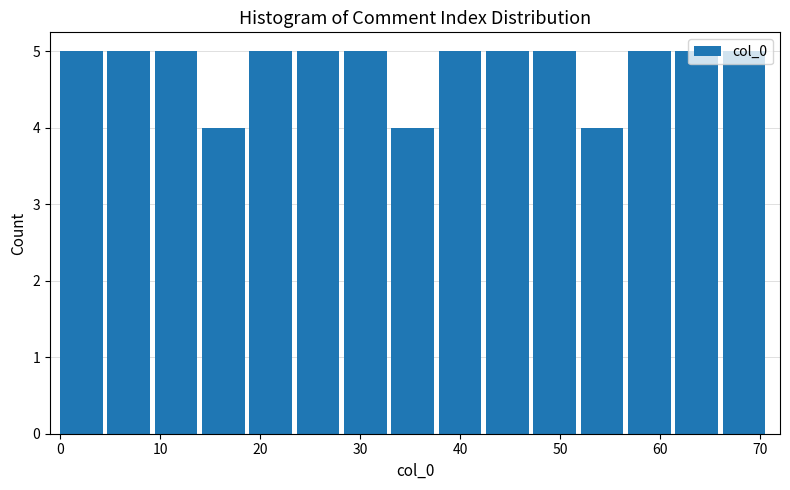

How tall is the bar that spans 62 to 66 on the x-axis? Neither the bar edges nor the heights are printed on the chart, so give them approximately, as read against the axes.

5